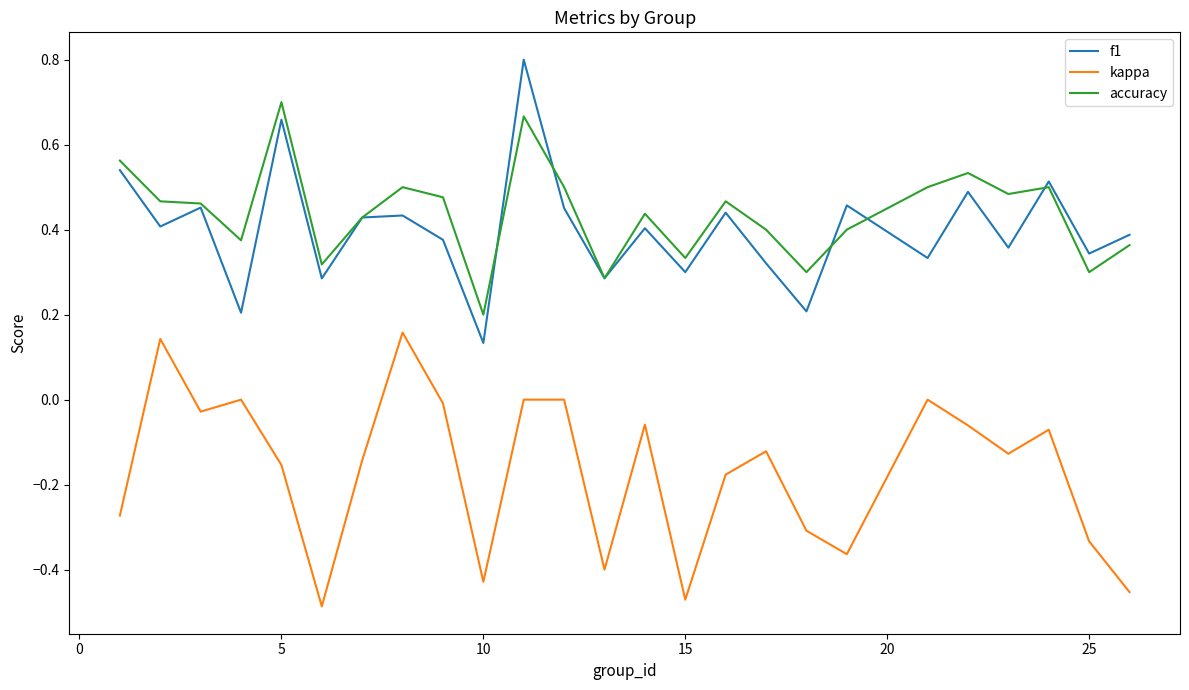

Count the f1 values in the range 0 to 1.

25